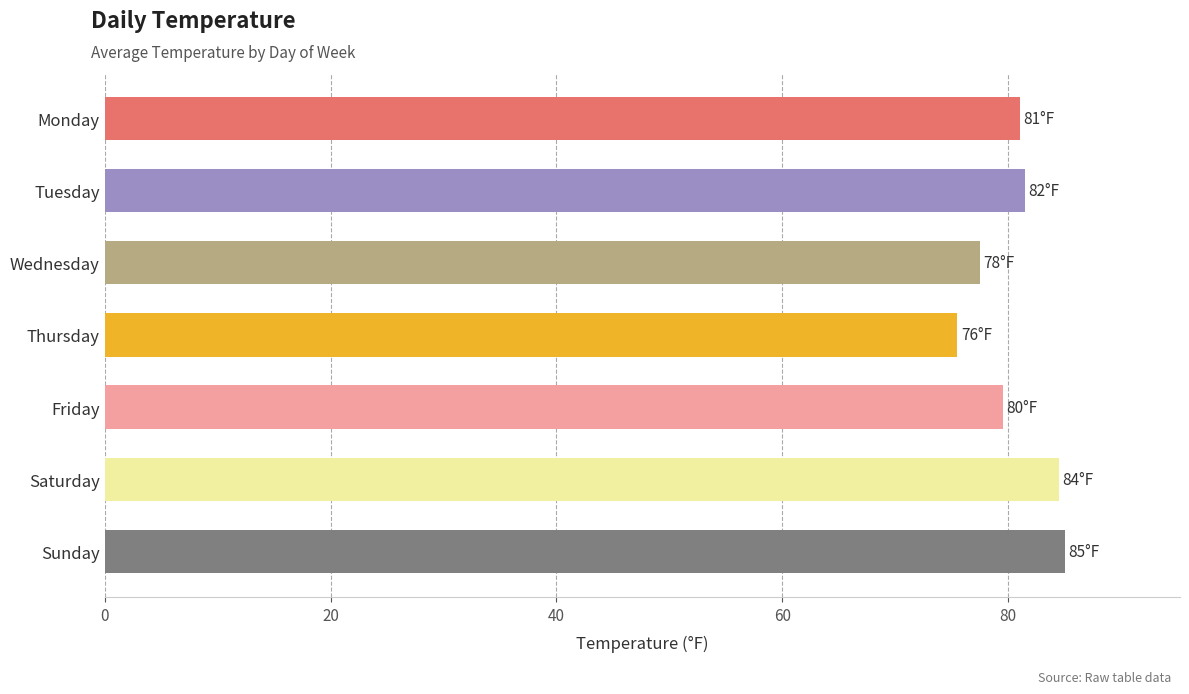

Does the chart contain any negative values?

No